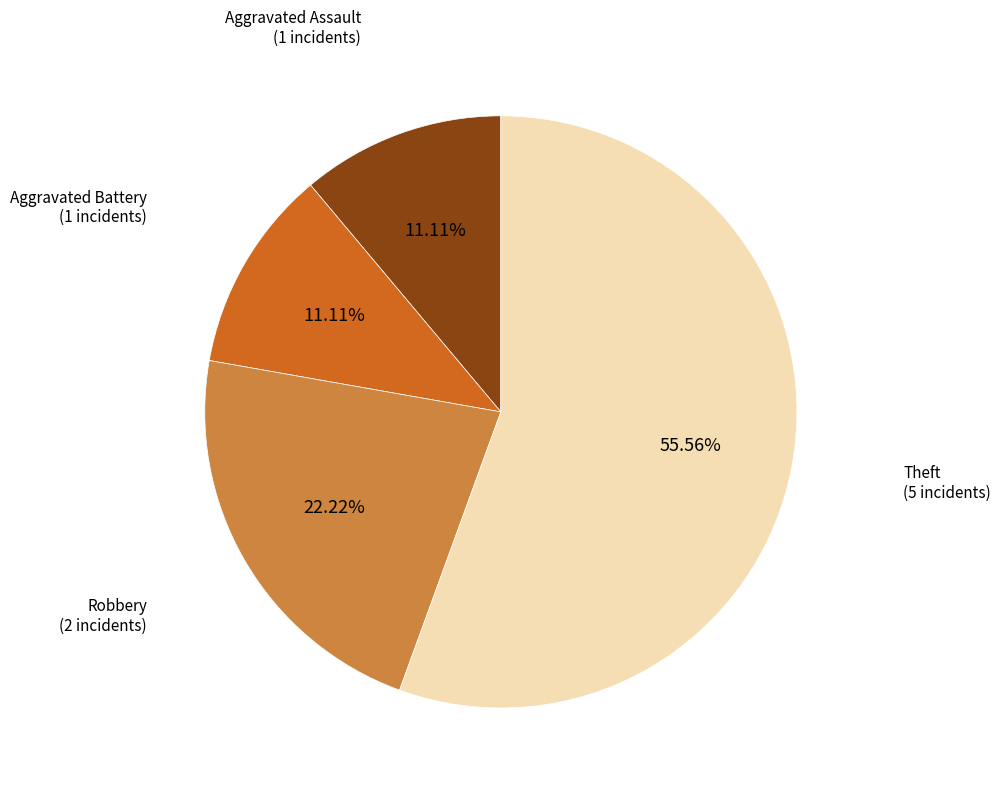

How many segments does this pie chart have?

4